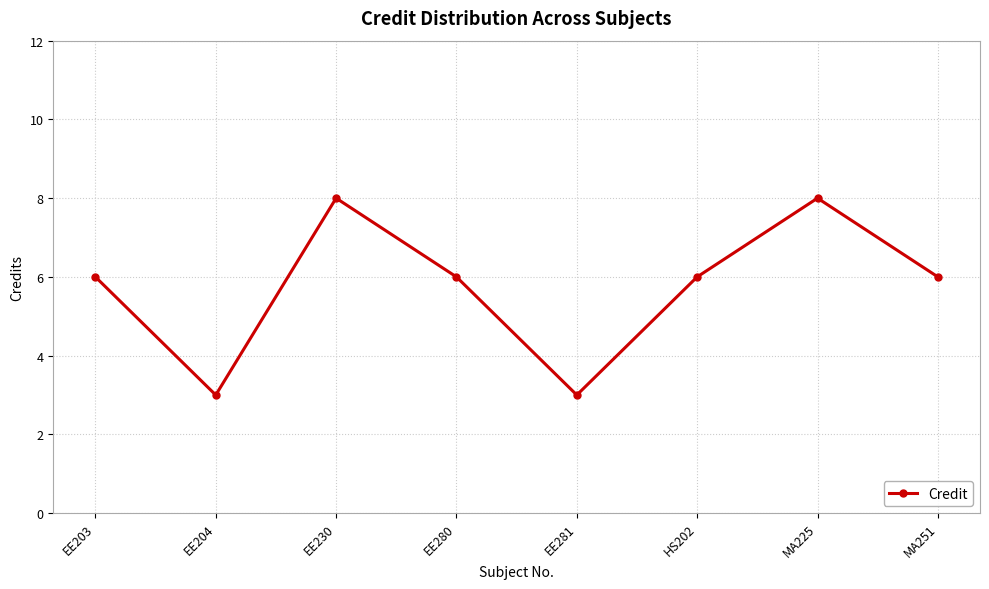

What is the approximate value at EE280?

6